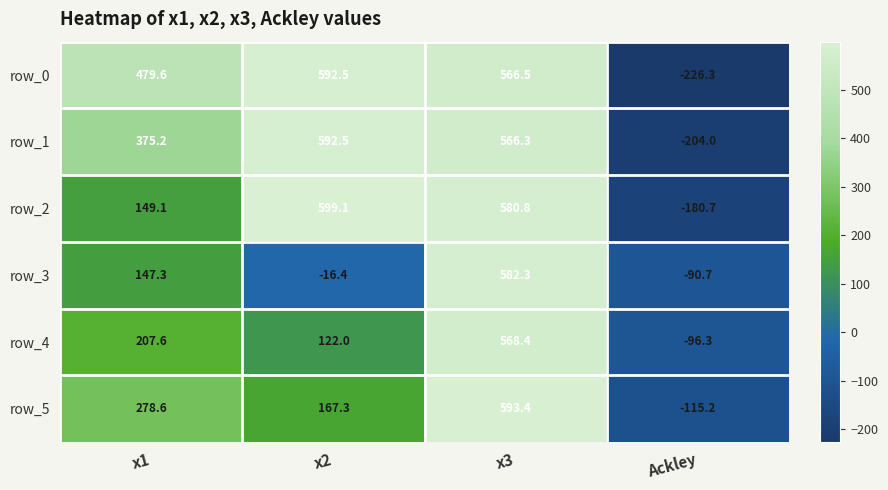

What is the sum of the row_2 values at Ackley and x3?

400.1